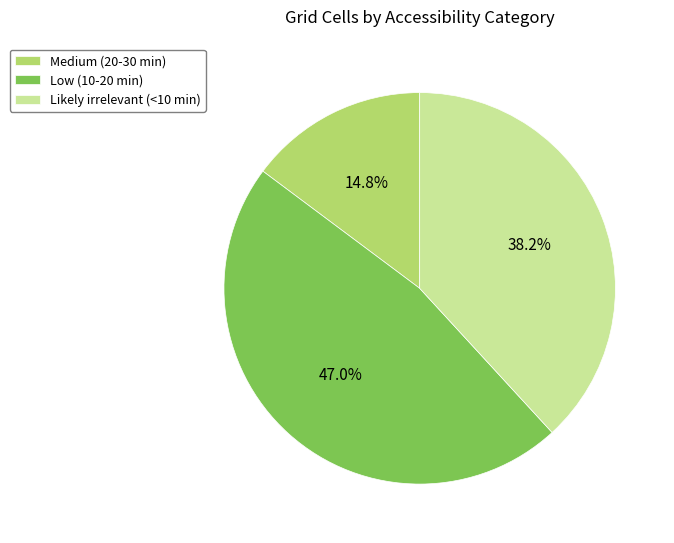

Rank the categories by value from highest to lowest.

Low (10-20 min), Likely irrelevant (<10 min), Medium (20-30 min)